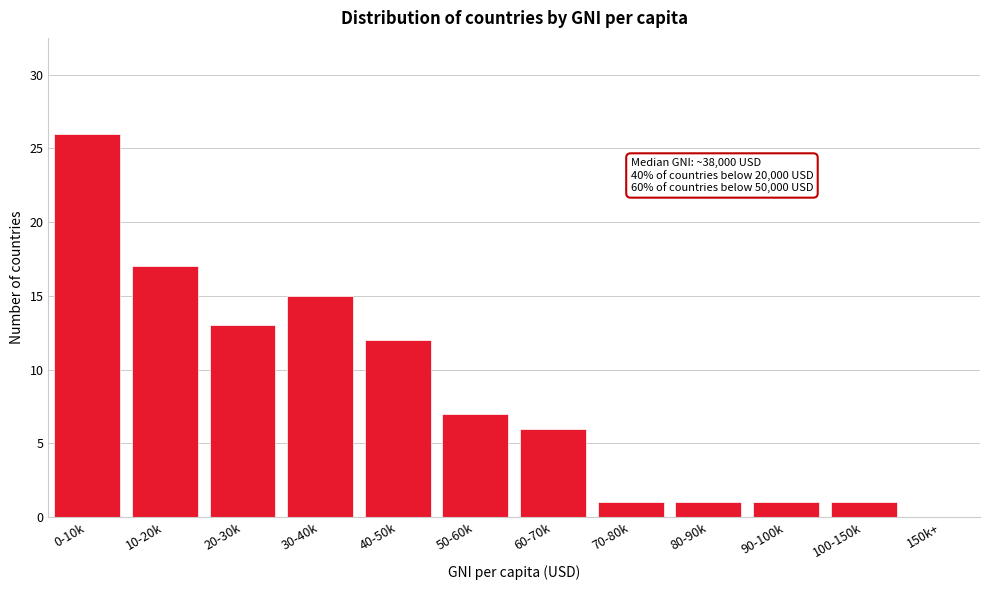

Reading left to right, list all the values displayed in this chart.

0-10k=26	10-20k=17	20-30k=13	30-40k=15	40-50k=12	50-60k=7	60-70k=6	70-80k=1	80-90k=1	90-100k=1	100-150k=1	150k+=0